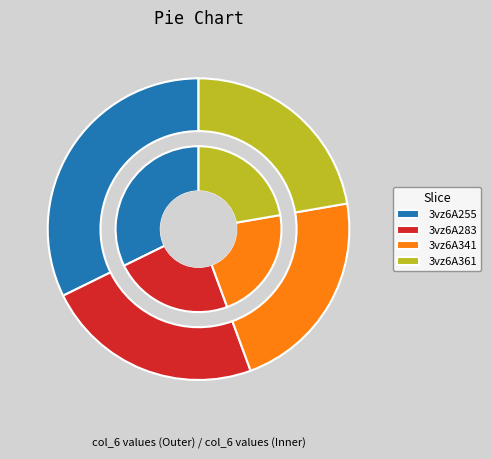

Which slice is the largest?

3vz6A255